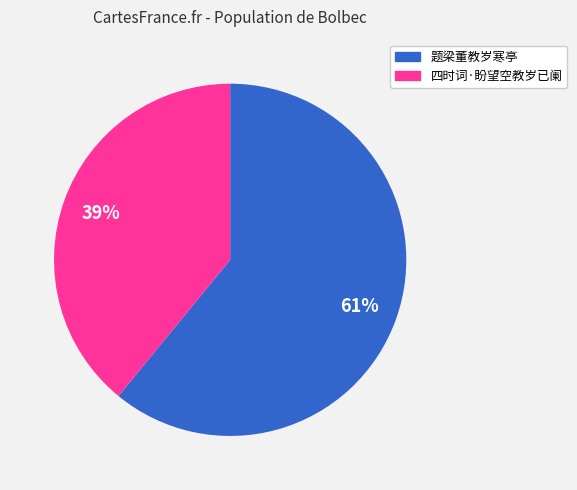

Is it true that 题梁董教岁寒亭 is 61% of the pie?

True